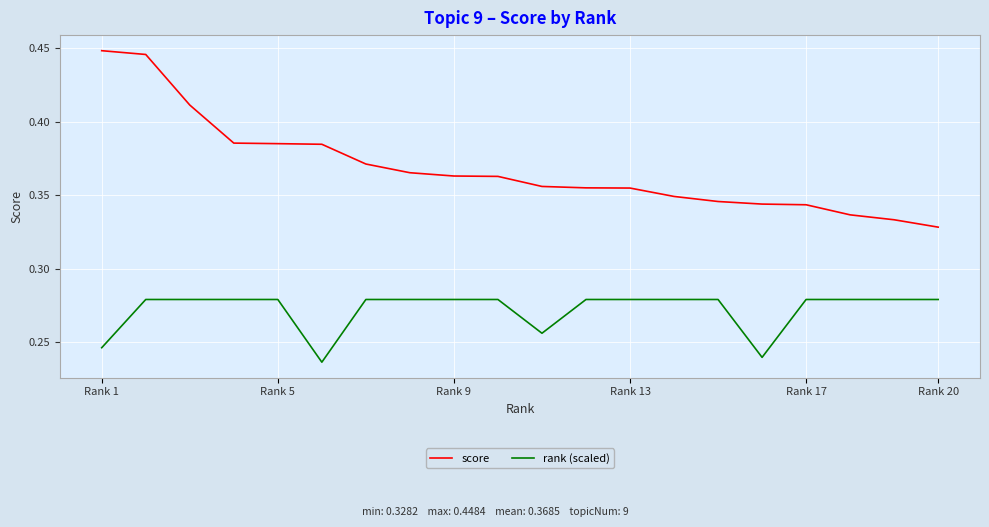

Rank the series by their average value, from lowest to highest.

rank (scaled), score